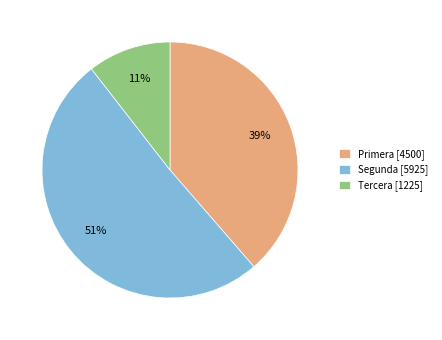

True or false: Primera [4500] accounts for 39% of the total.

True